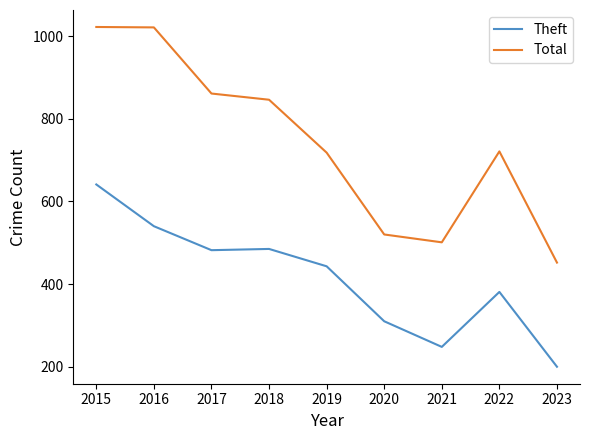

Where is Total nearest to the value 737?

2022